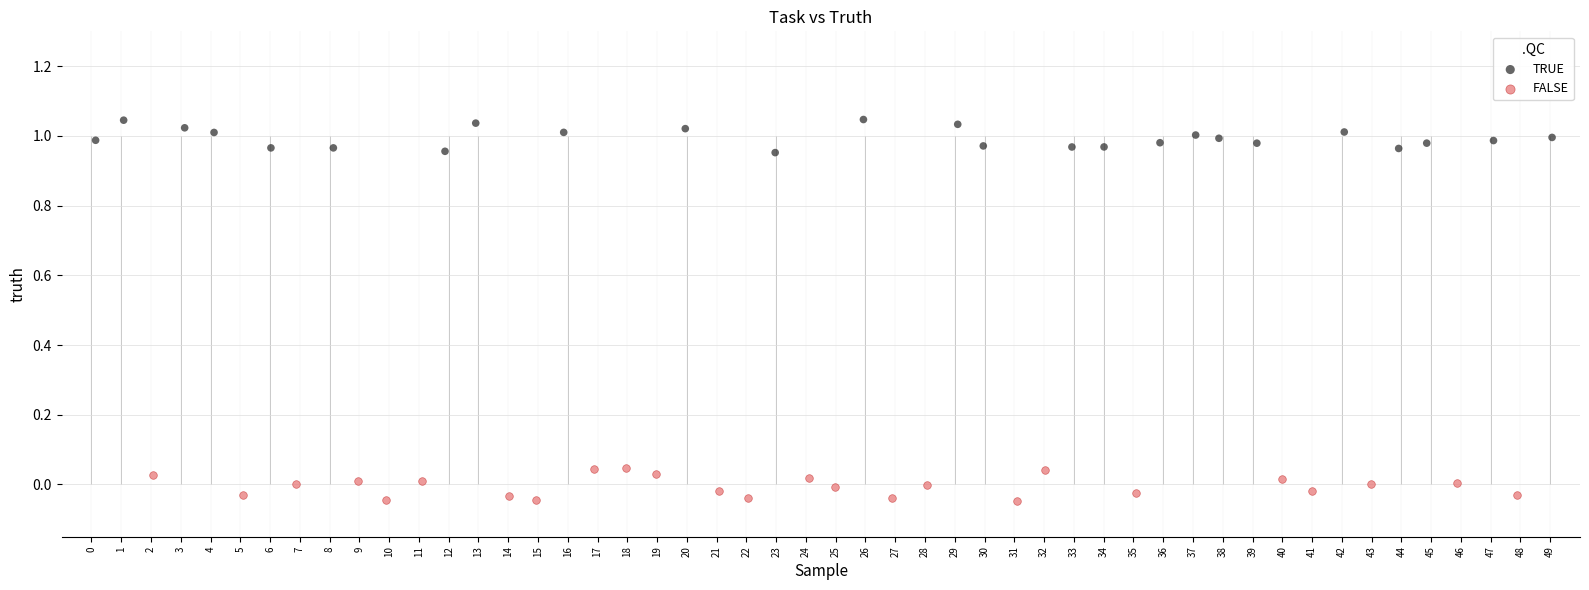

Which series contains the lowest Y value?

FALSE